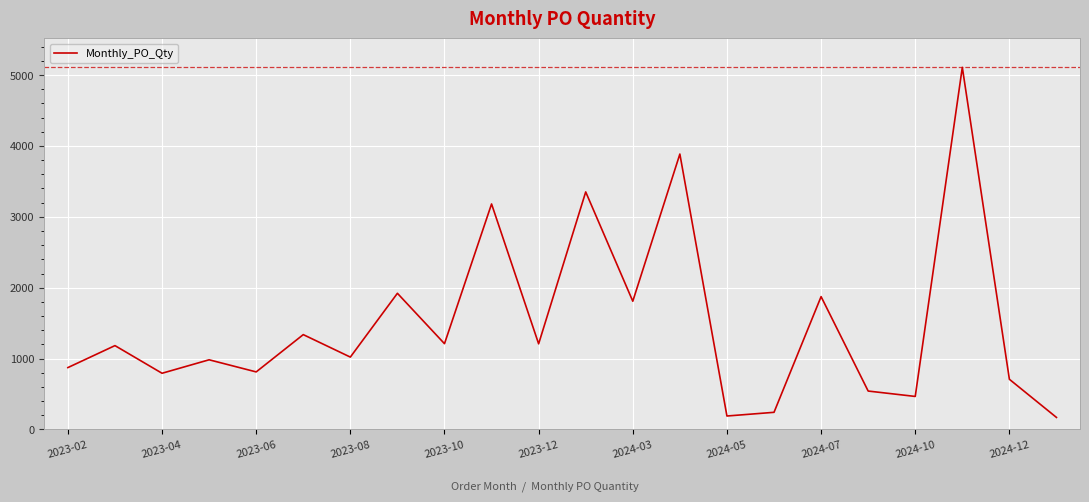

Does the chart display data point markers on the line(s)?

No